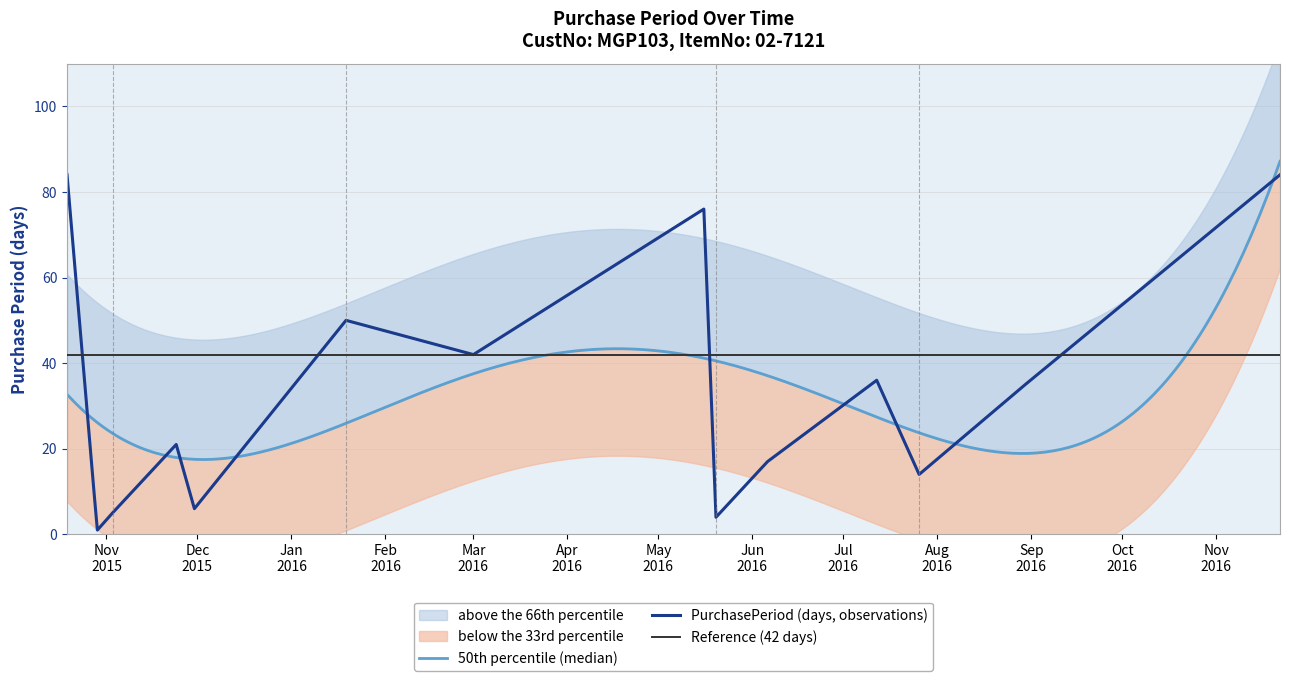

Is this an area chart (filled region under the line)?

No